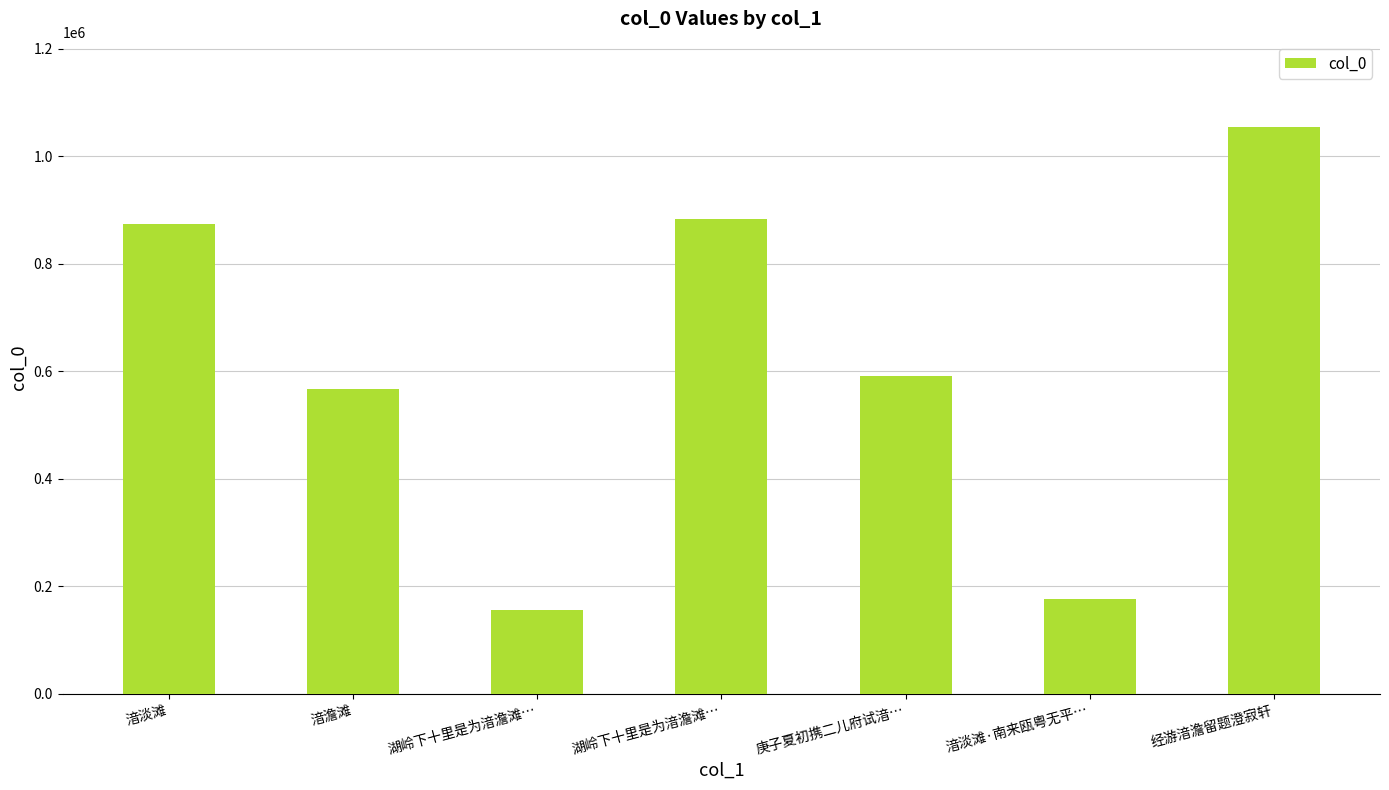

Are the bars grouped side by side (vs. stacked)?

No